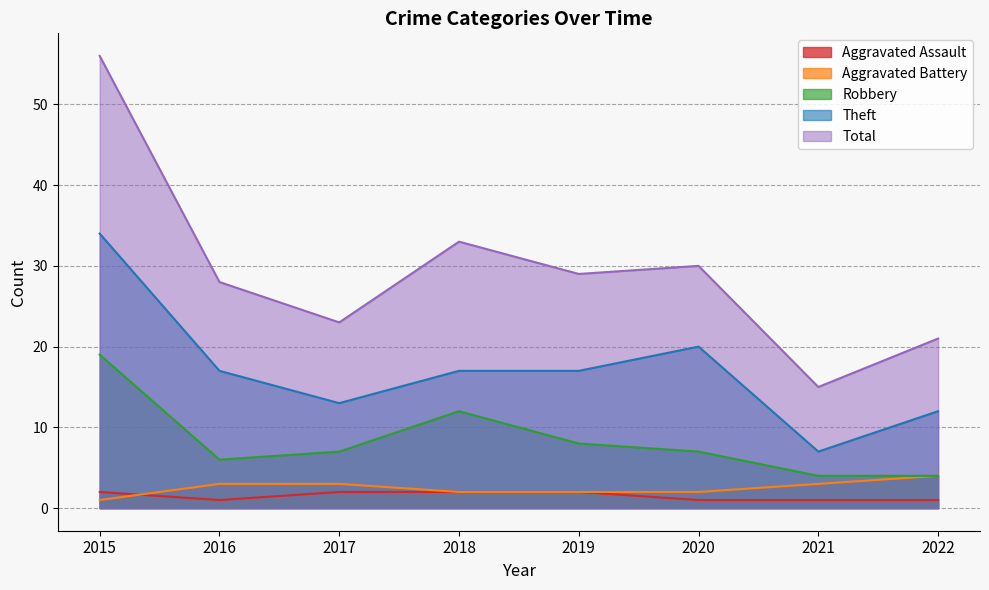

At how many categories does at least one series exceed 4?

8